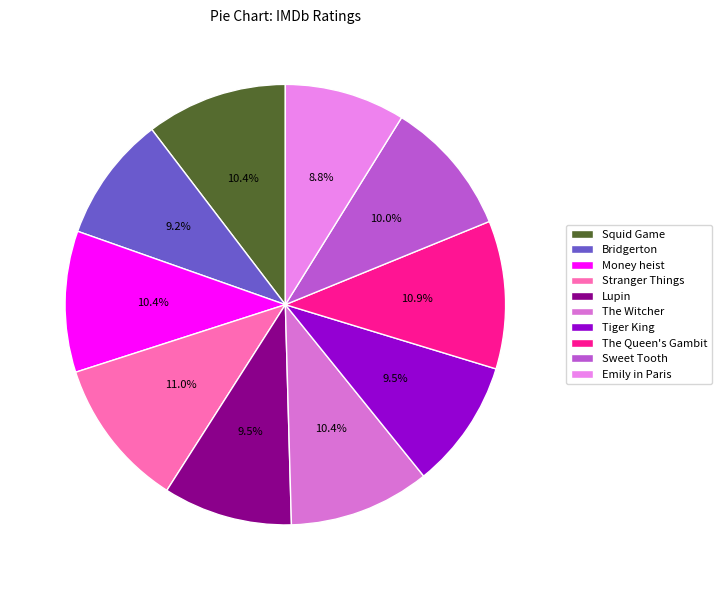

To the nearest percent, what is the difference between the largest and smallest slice percentages?

2%